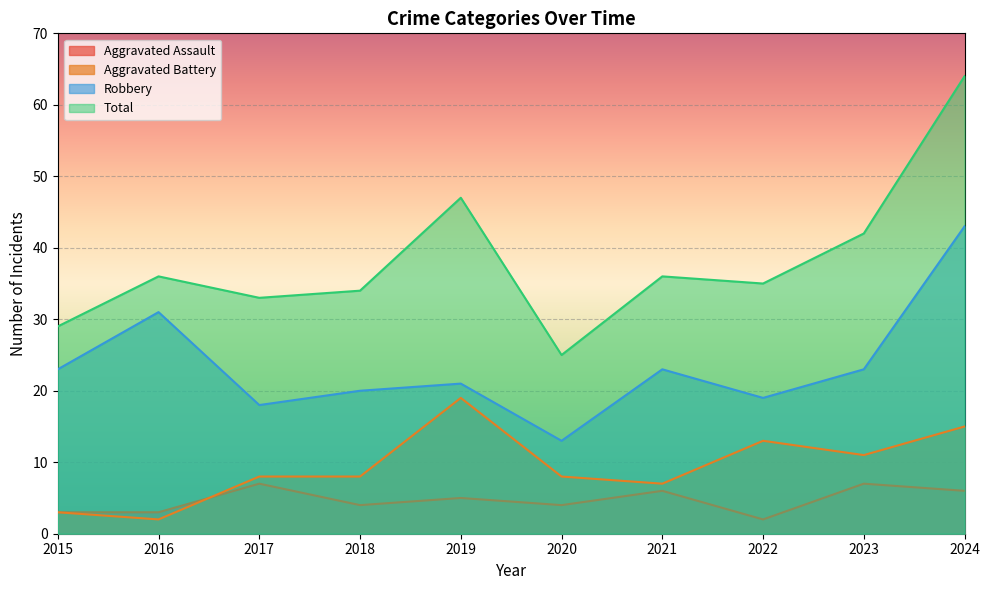

What is the greatest value displayed?

64